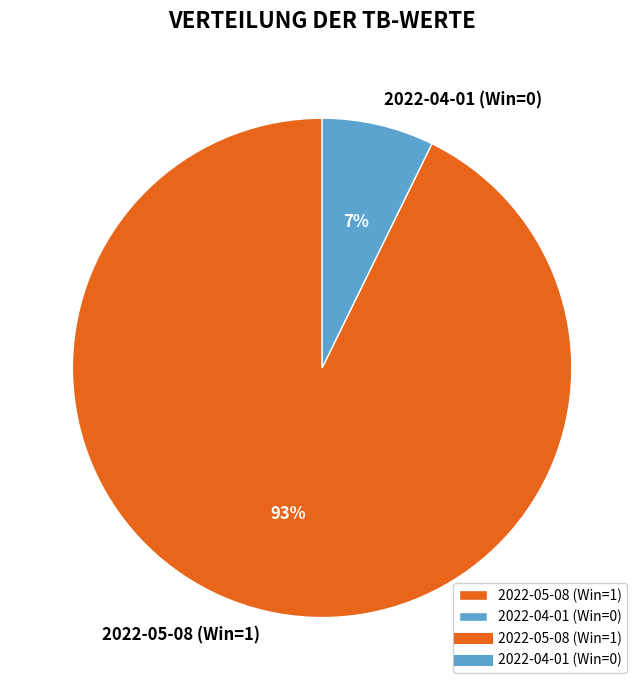

Is the sum of 2022-05-08 (Win=1) and 2022-04-01 (Win=0) greater than half?

Yes